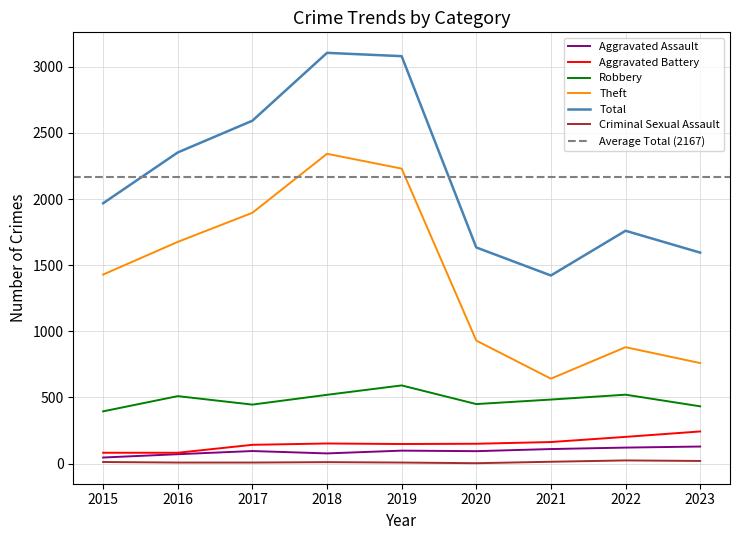

Is it true that Total equals 3105 at 2018?

True